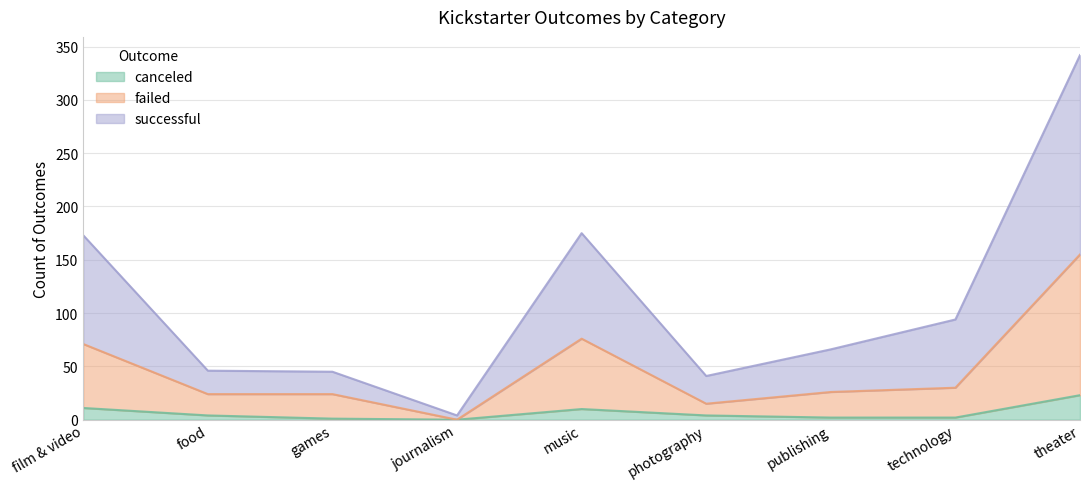

How many values in the canceled series are below 4?

4